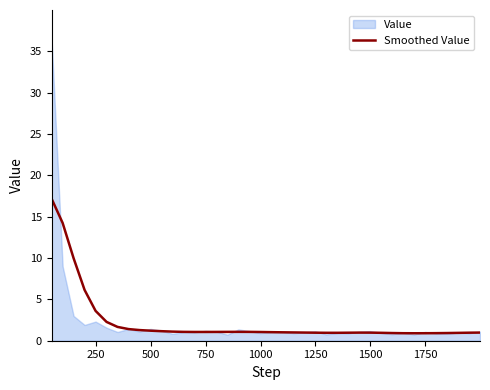

What is the maximum value for Smoothed Value?

17.2